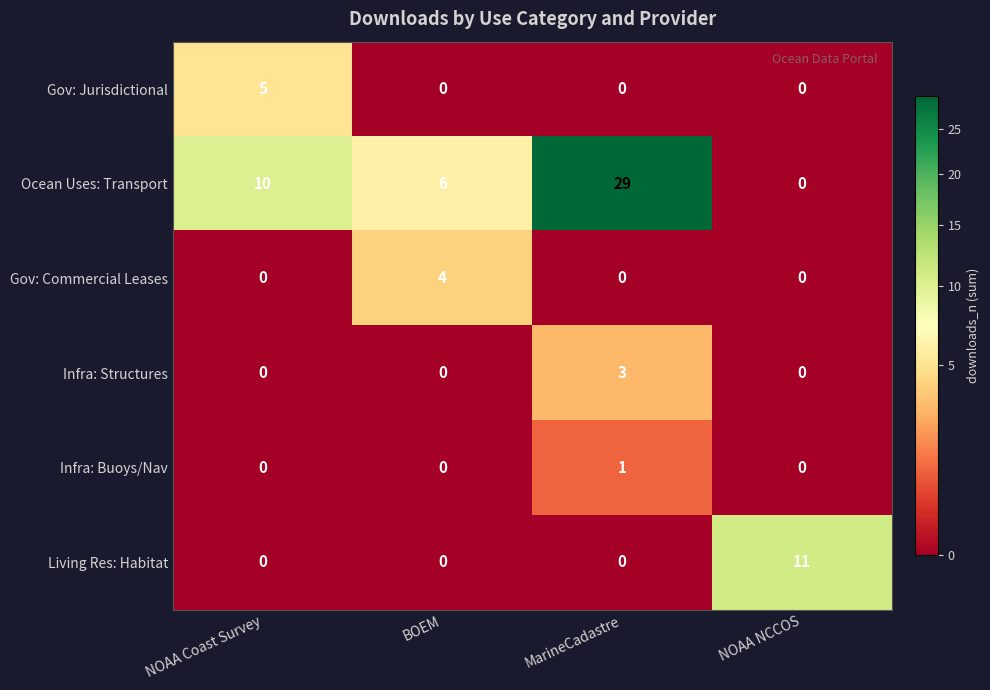

How many series are shown in this chart?

6